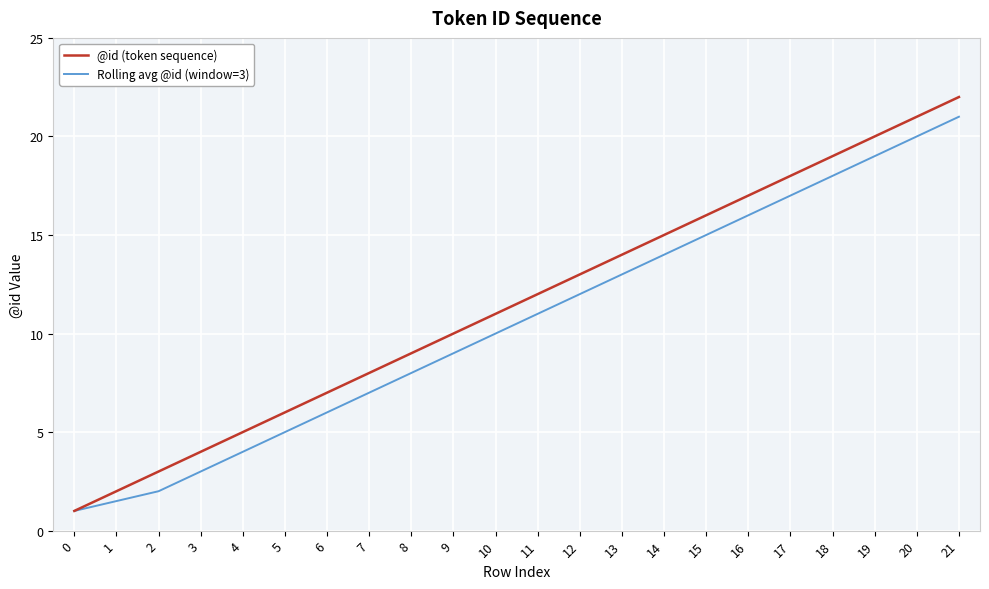

At which label is Rolling avg @id (window=3) closest to 11?

11